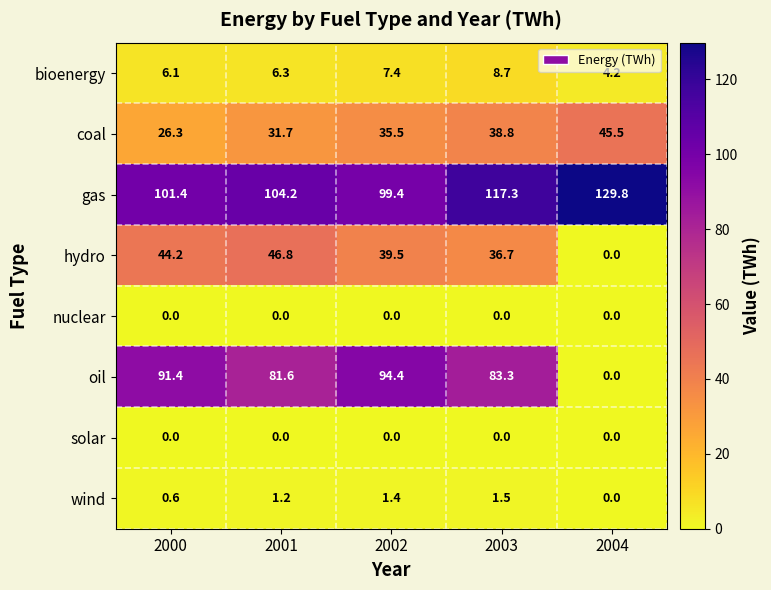

Which category has the highest value in the hydro series?

2001